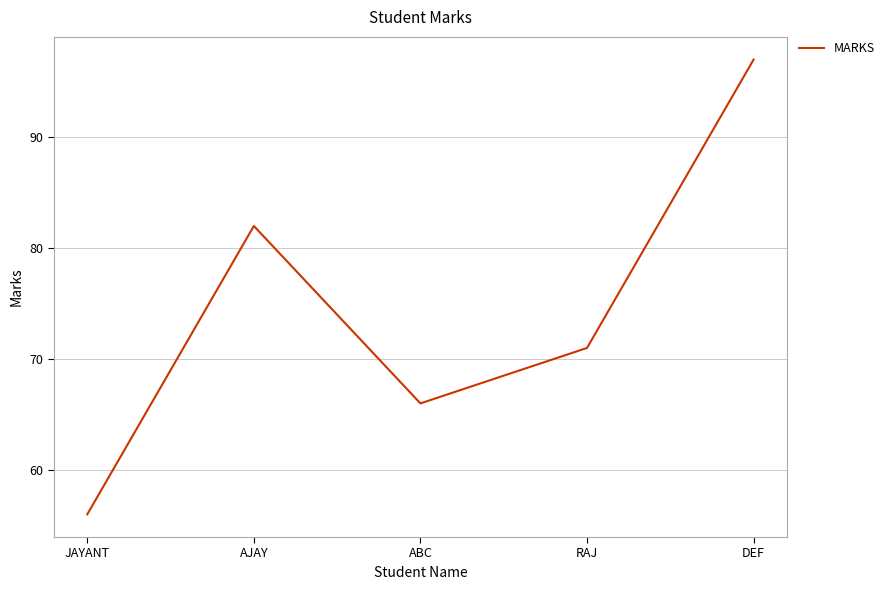

What is the smallest value displayed?

56